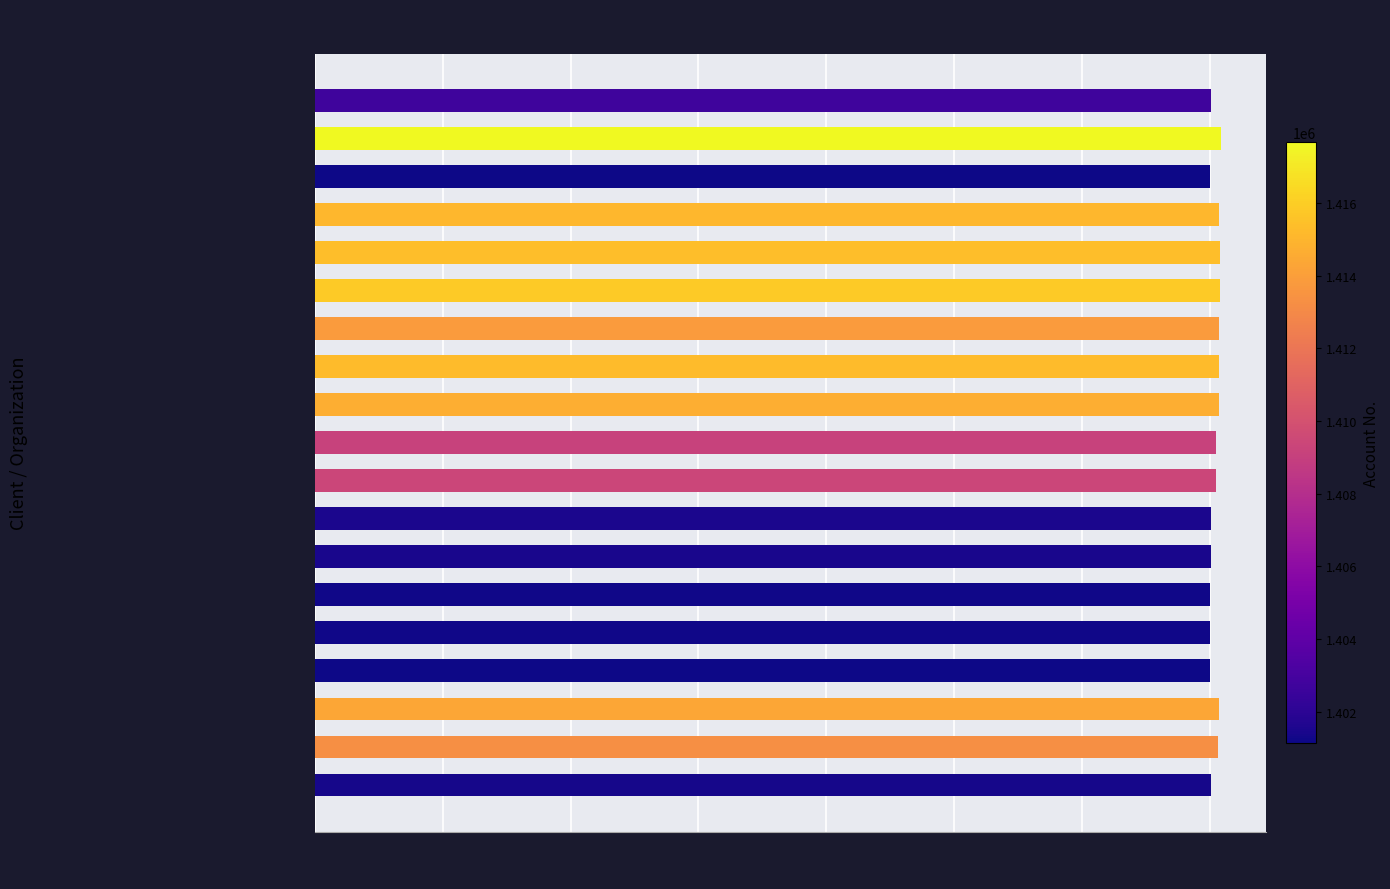

What is the smallest value displayed?

1401132